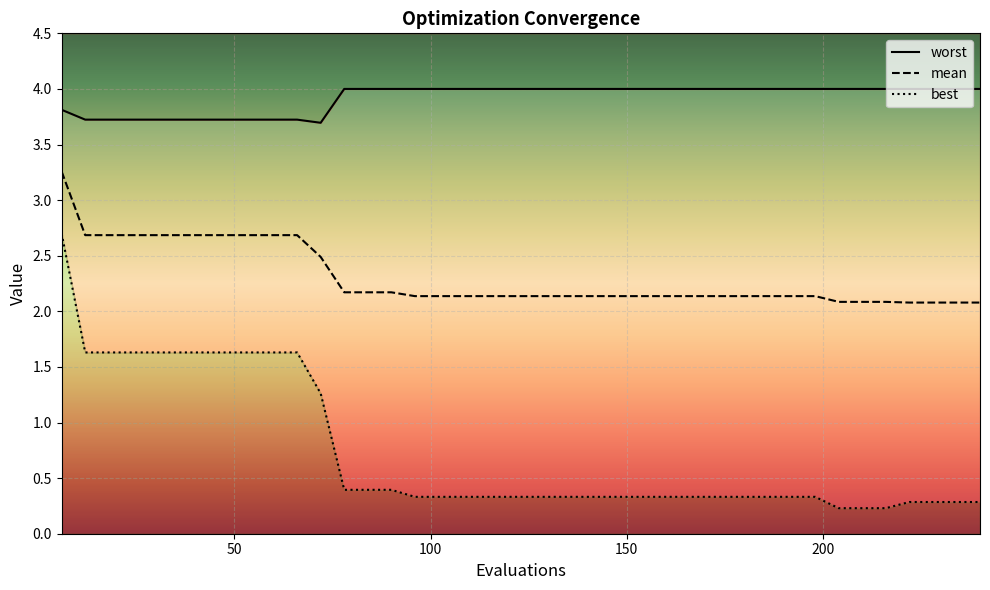

What is the smallest value displayed?

0.2